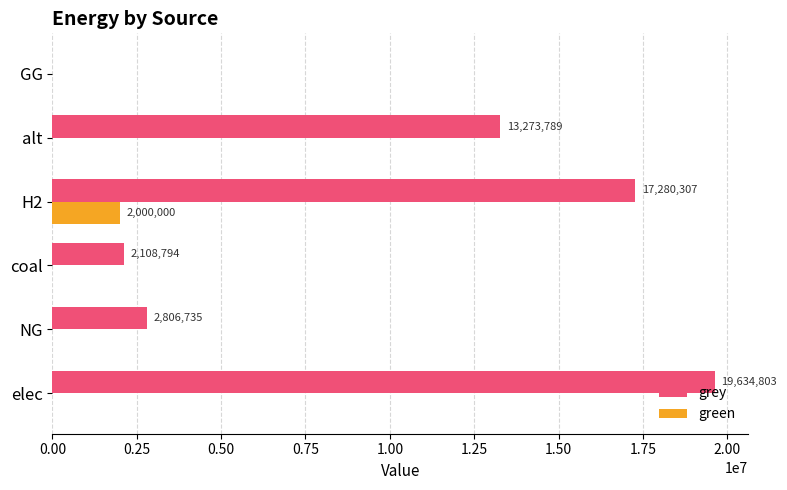

What is the maximum value shown in the chart?

19634802.8